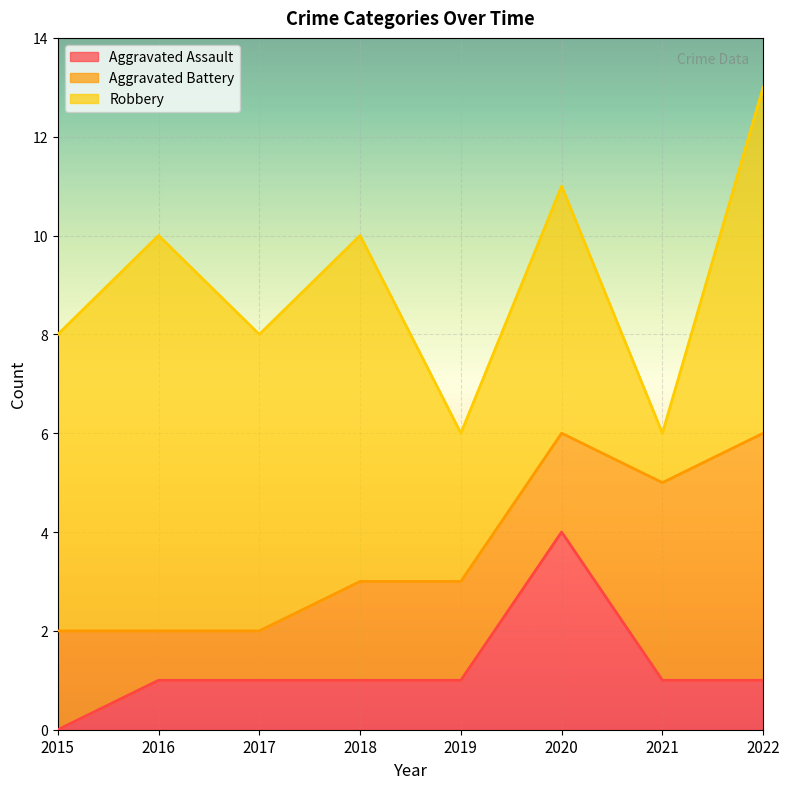

Where is the first local maximum for Robbery?

2016